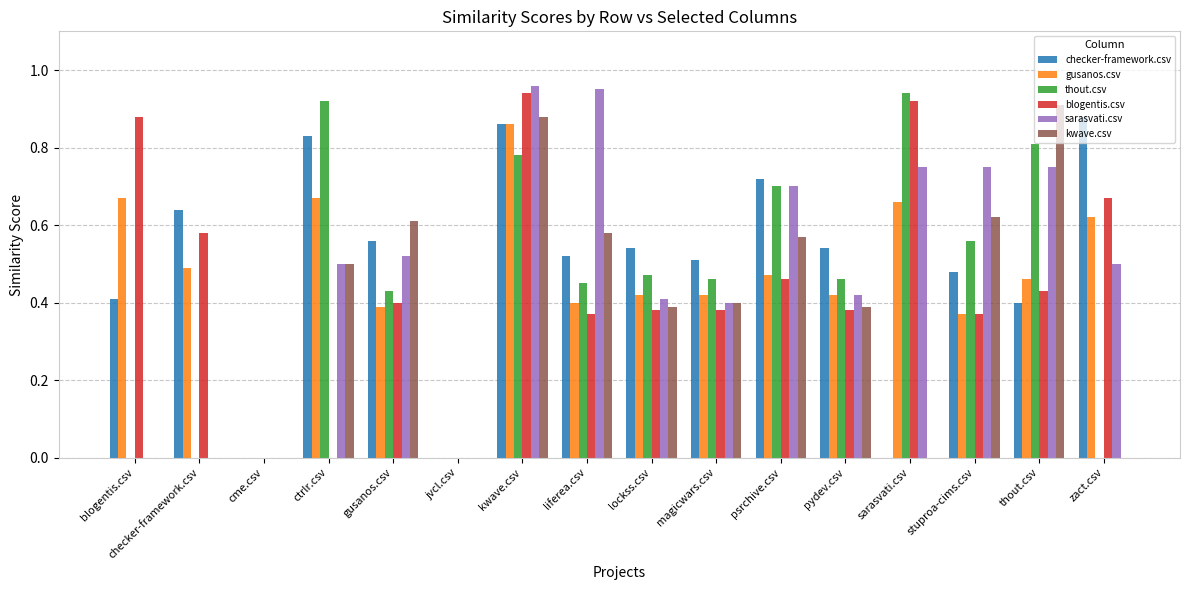

True or false: kwave.csv has a value of 0.0 at zact.csv.

True